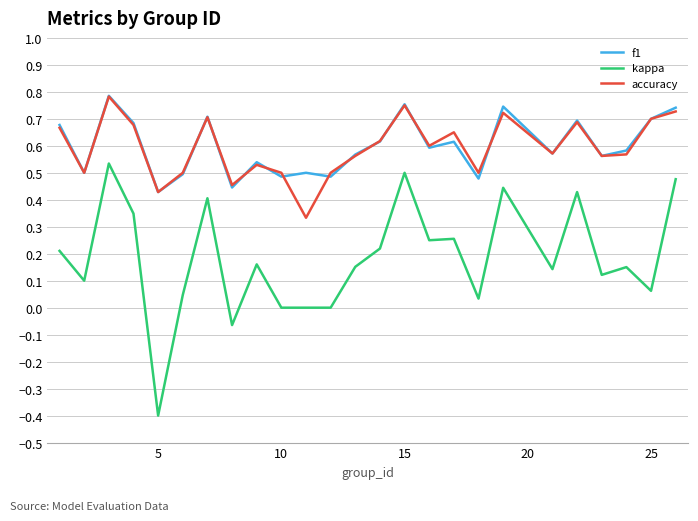

Does the chart have visible grid lines?

Yes